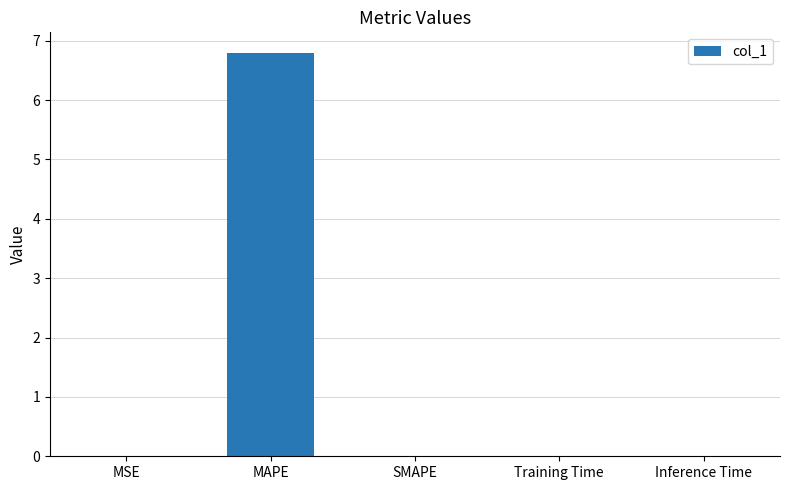

Is it true that the value at MSE is 0.0?

True